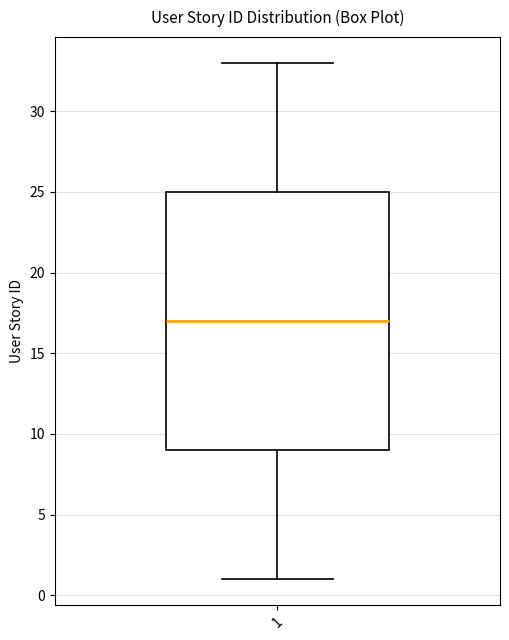

Where does the median line of the box at x = 1 sit on the y-axis? The values are not printed on the chart, so give them approximately, as read against the axis.

17